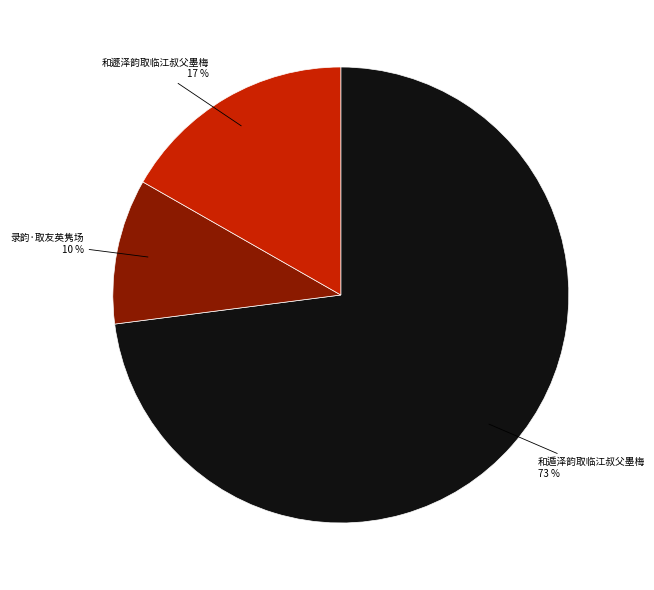

To the nearest percent, what is the average slice percentage?

33%